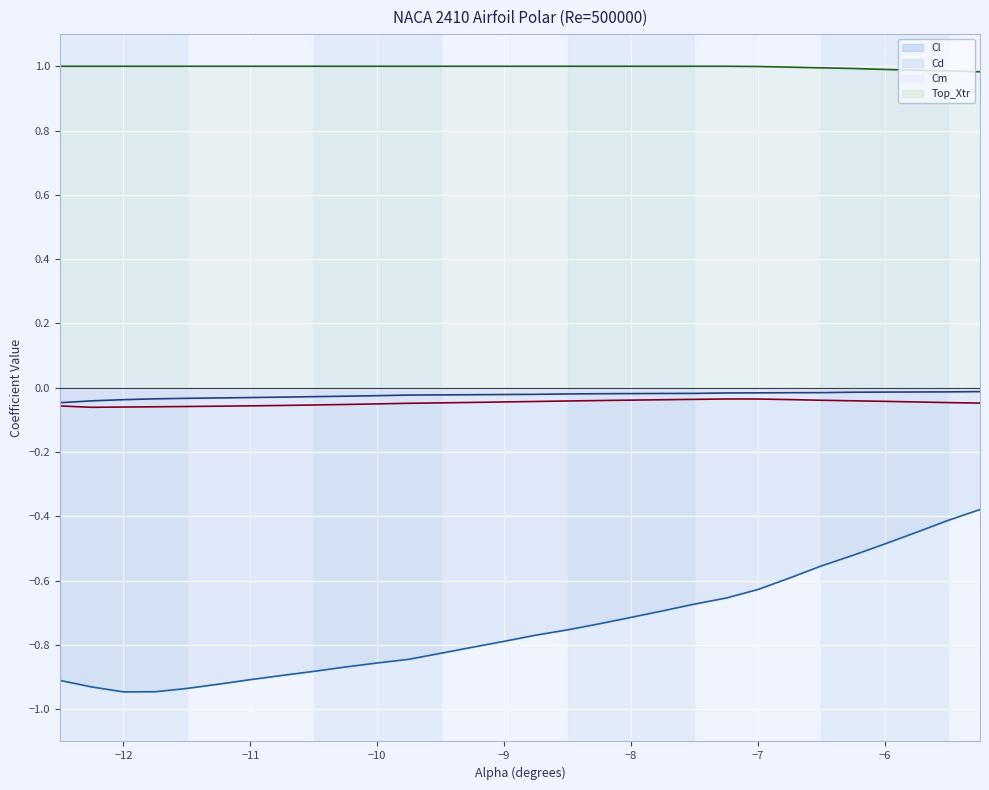

True or false: Top_Xtr line has a value of 1.8 at 23.

False